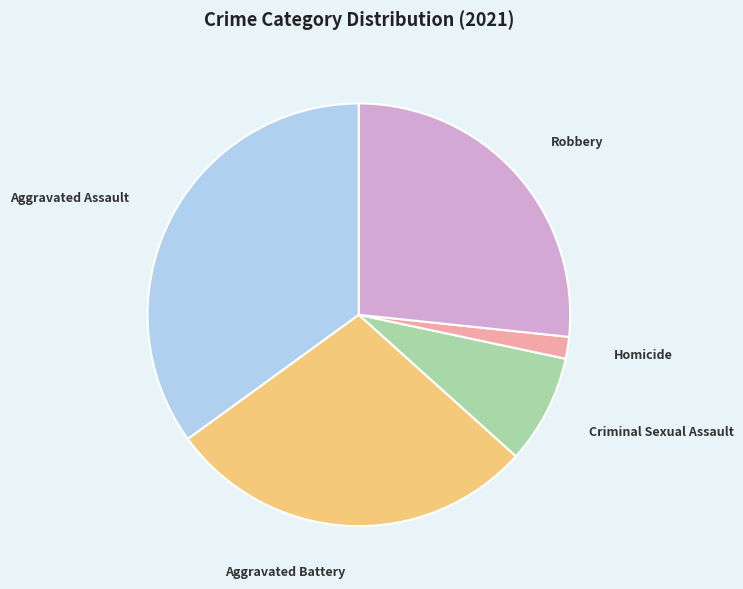

Is there any slice that represents more than half of the pie?

No